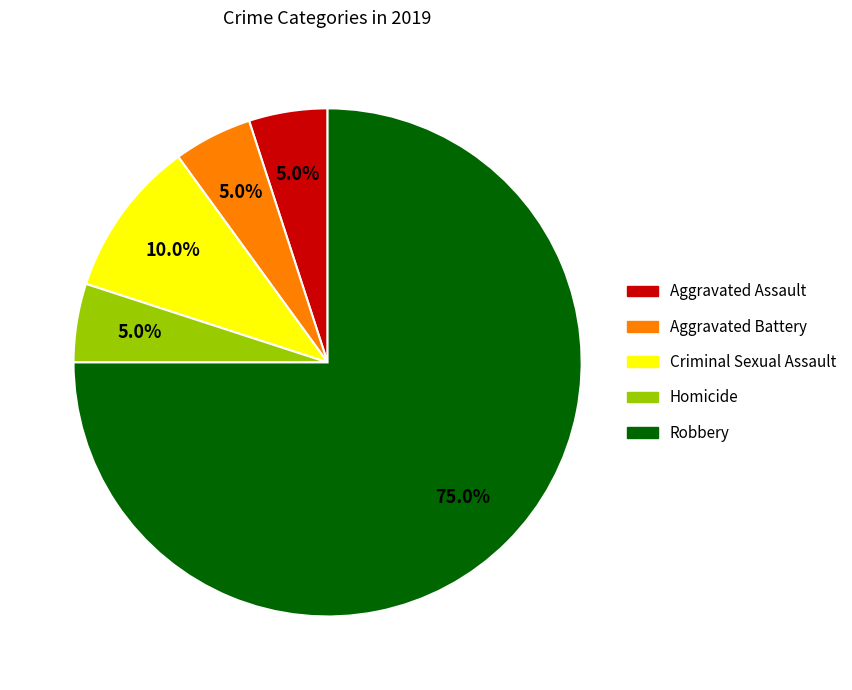

Is it true that Aggravated Battery is 5% of the pie?

True